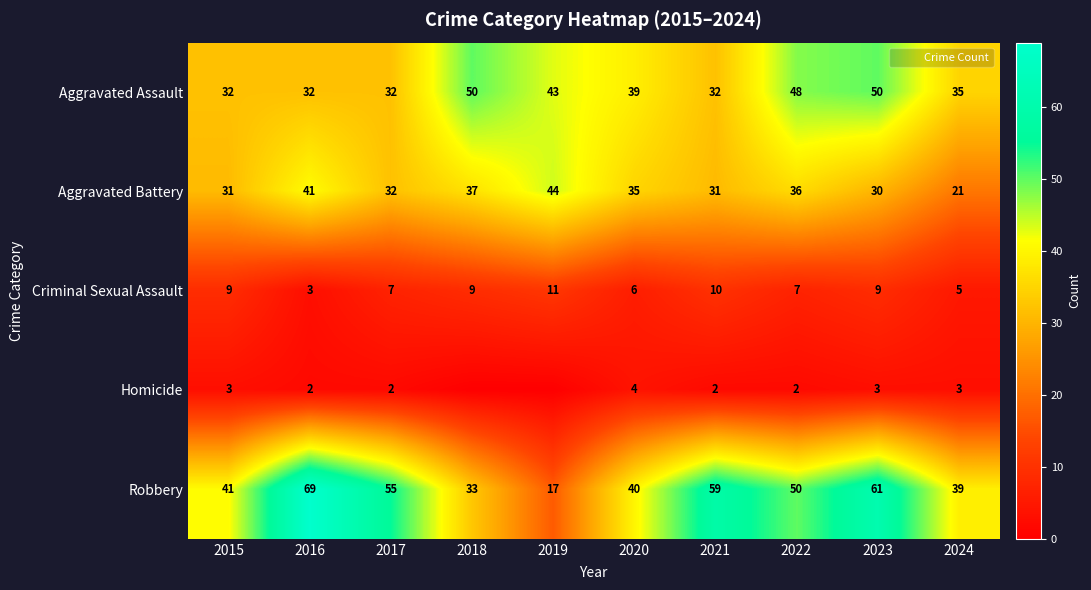

What is the difference between the maximum and minimum values in the Robbery series?

52